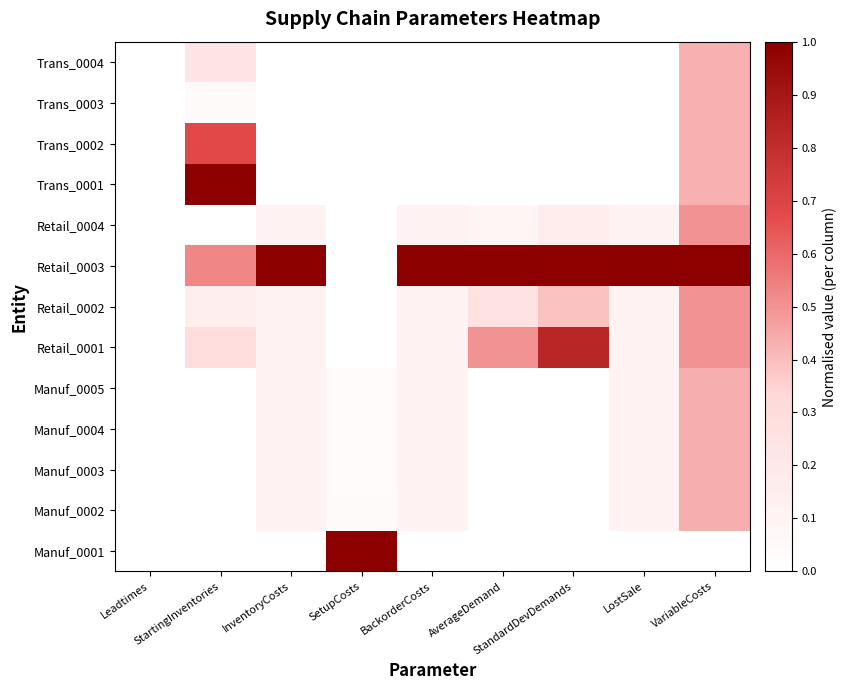

Rank the series by their maximum value, from lowest to highest.

Trans_0003, Trans_0004, Manuf_0004, Manuf_0005, Manuf_0003, Manuf_0002, Retail_0004, Retail_0002, Trans_0002, Retail_0001, Manuf_0001, Retail_0003, Trans_0001